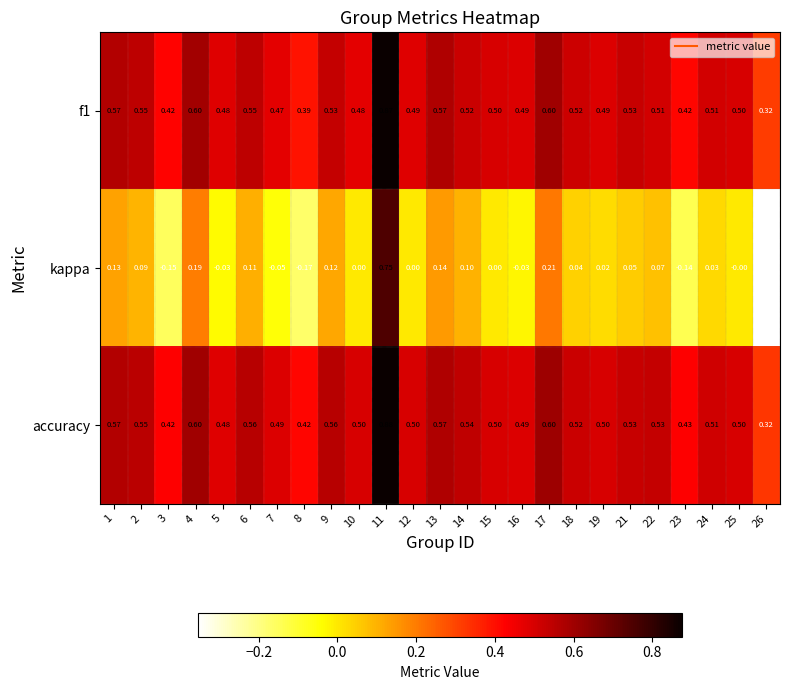

Which series has the largest total across all categories?

accuracy